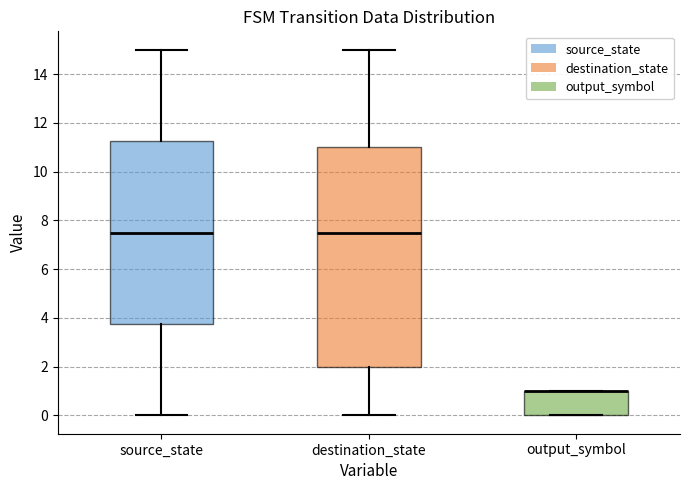

Reading left to right, read every box against the y-axis: the position of its median line, the range the box covers, and the ends of its whiskers. The values are not printed on the chart, so give them approximately, as read against the axis.

source_state: median 7.6, box 3.8 to 11.2, whiskers 0.0 to 15.0
destination_state: median 7.6, box 2.0 to 11.0, whiskers 0.0 to 15.0
output_symbol: median 1.0 (drawn on the box's upper edge), box 0.0 to 1.0, whiskers 0.0 to 1.0